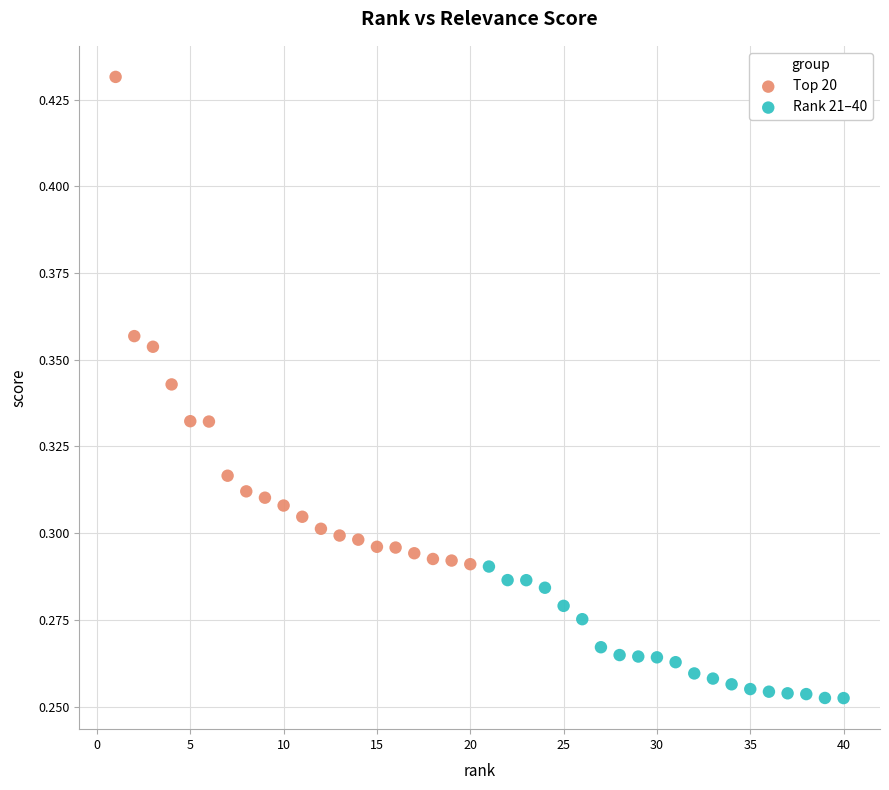

Which series reaches the minimum Y coordinate?

Rank 21–40